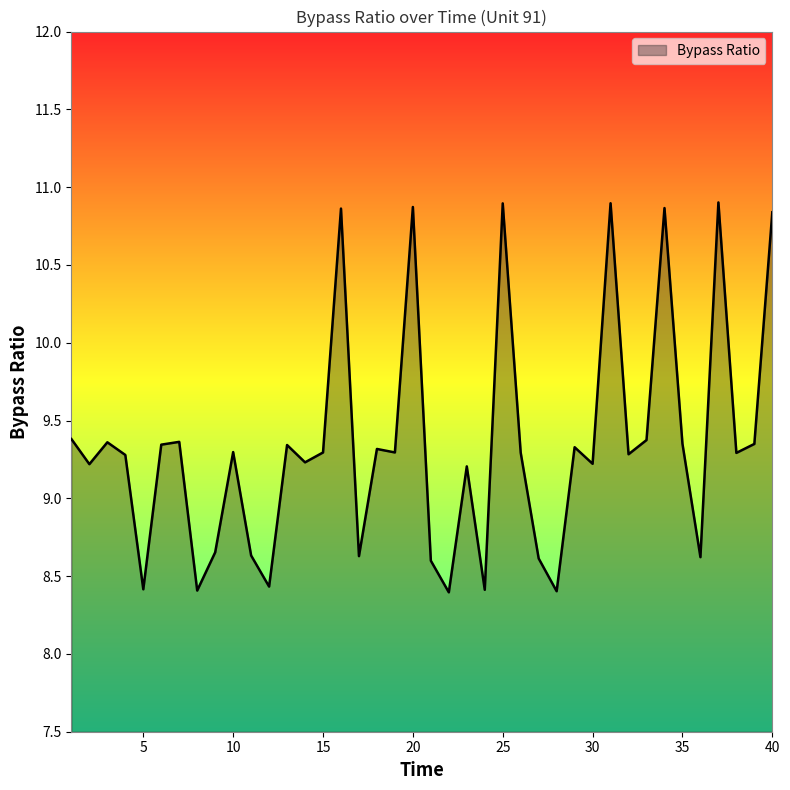

What is the difference between the maximum and minimum values?

2.5